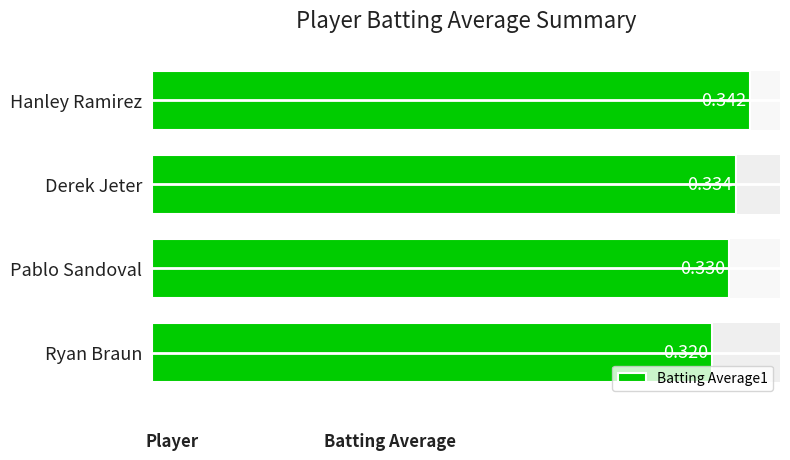

What is the value of the 2nd bar from the left?

0.3